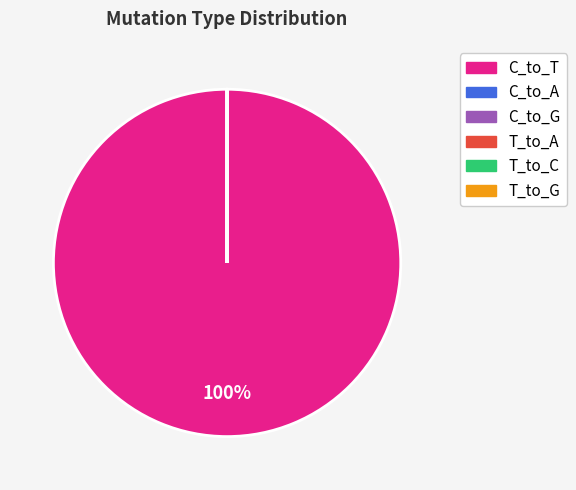

To the nearest percent, what is the difference between the largest and smallest slice percentages?

100%